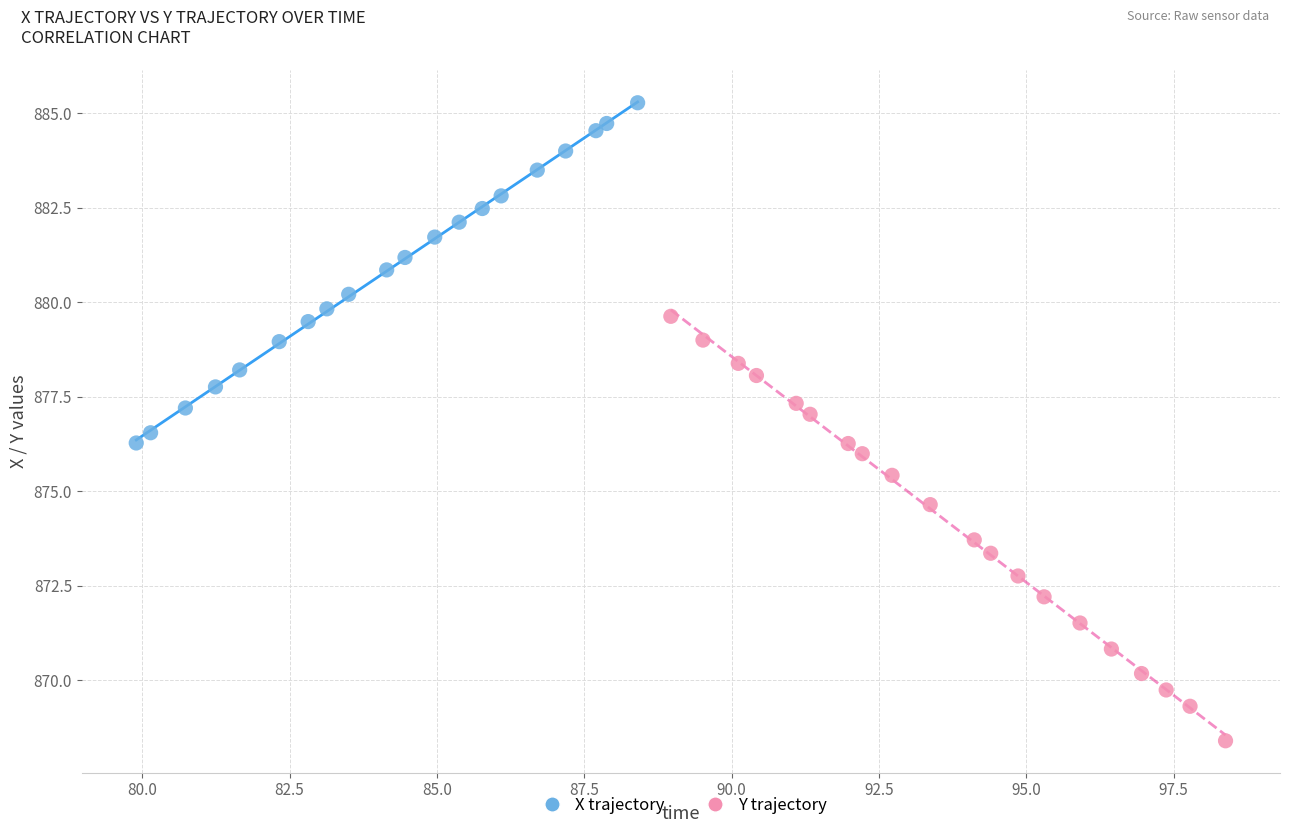

Which series reaches the minimum Y coordinate?

Y trajectory